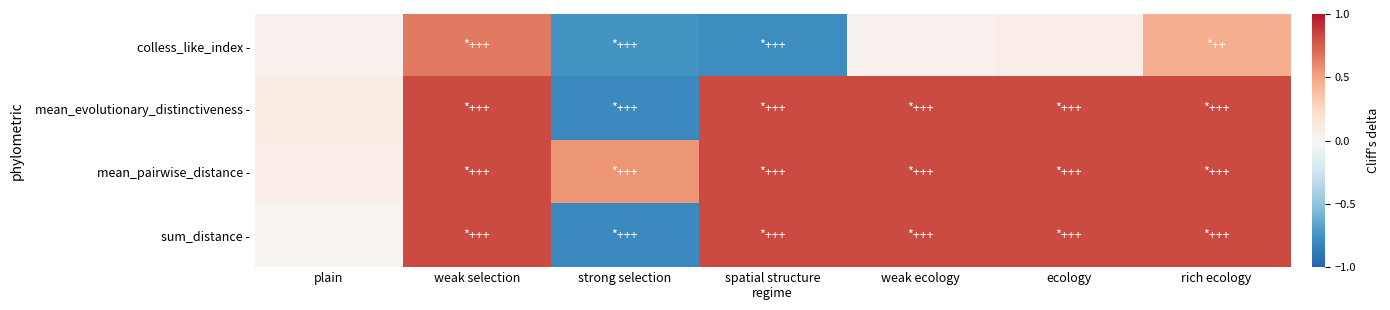

List the series in order of their peak value, lowest first.

colless_like_index -, mean_evolutionary_distinctiveness -, mean_pairwise_distance -, sum_distance -